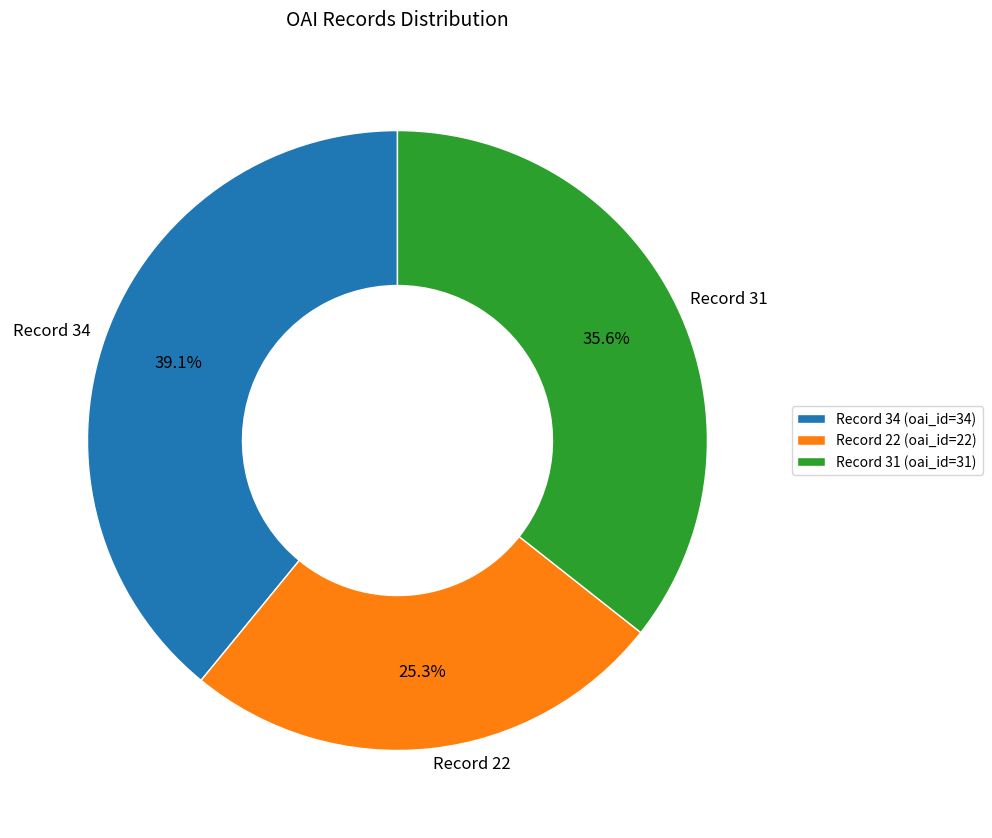

Does any single category account for the majority?

No